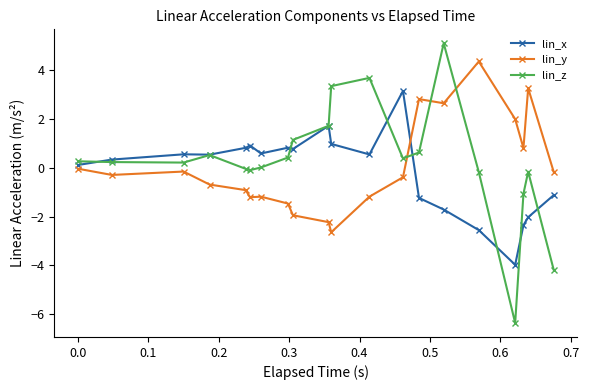

What is the minimum value shown in the chart?

-6.4